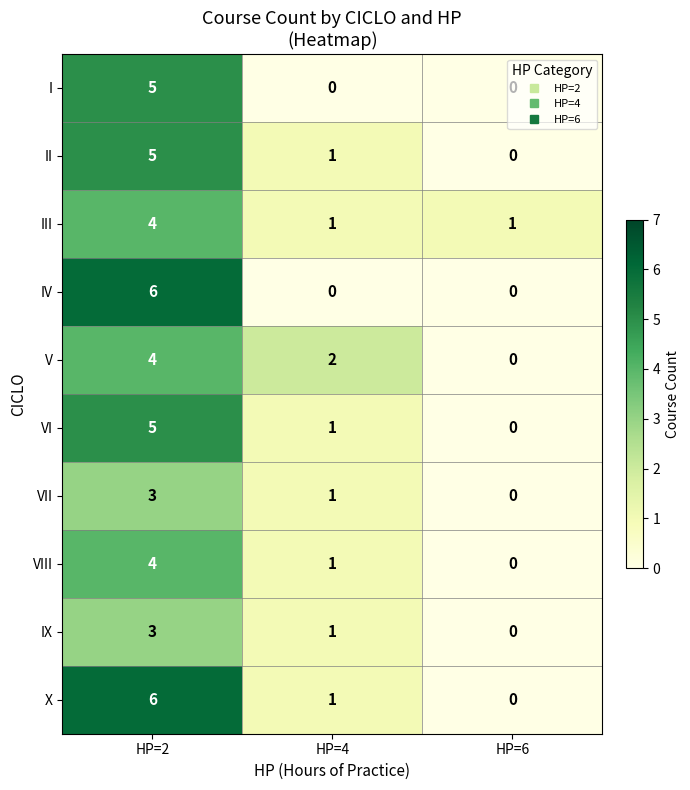

Is it true that X equals 6 at HP=2?

True